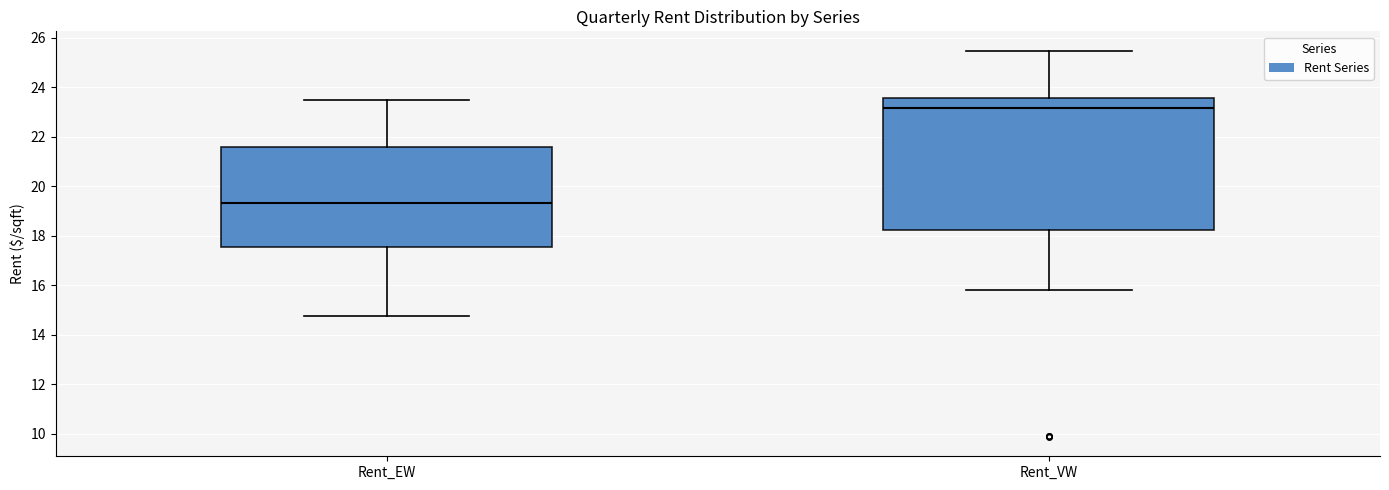

Comparing the boxes themselves (not the whiskers), which one is the tallest?

Rent_VW